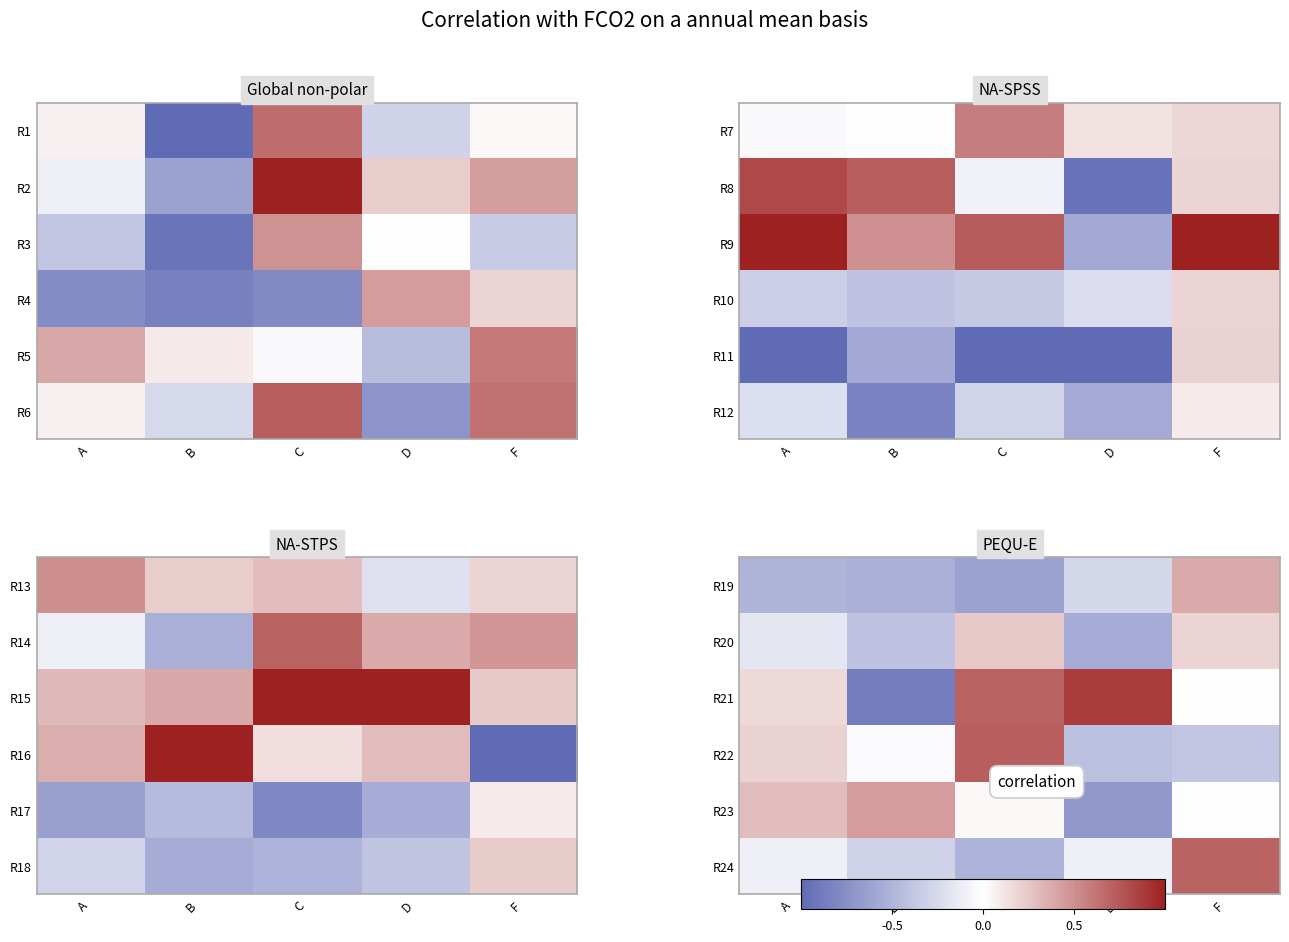

Where does the R24 series first go above 0?

F